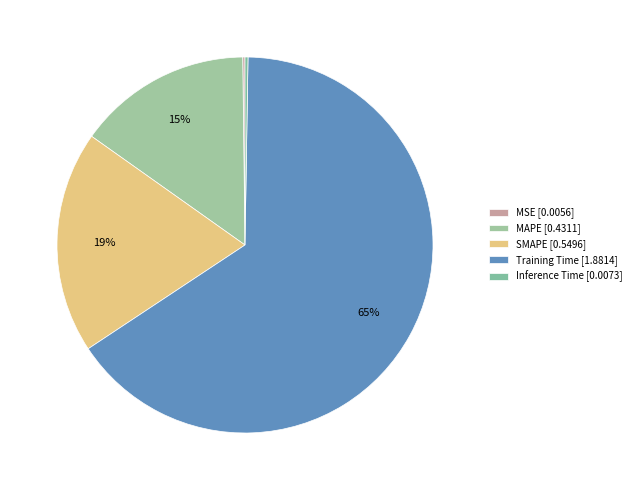

Count the number of slices in the pie.

5